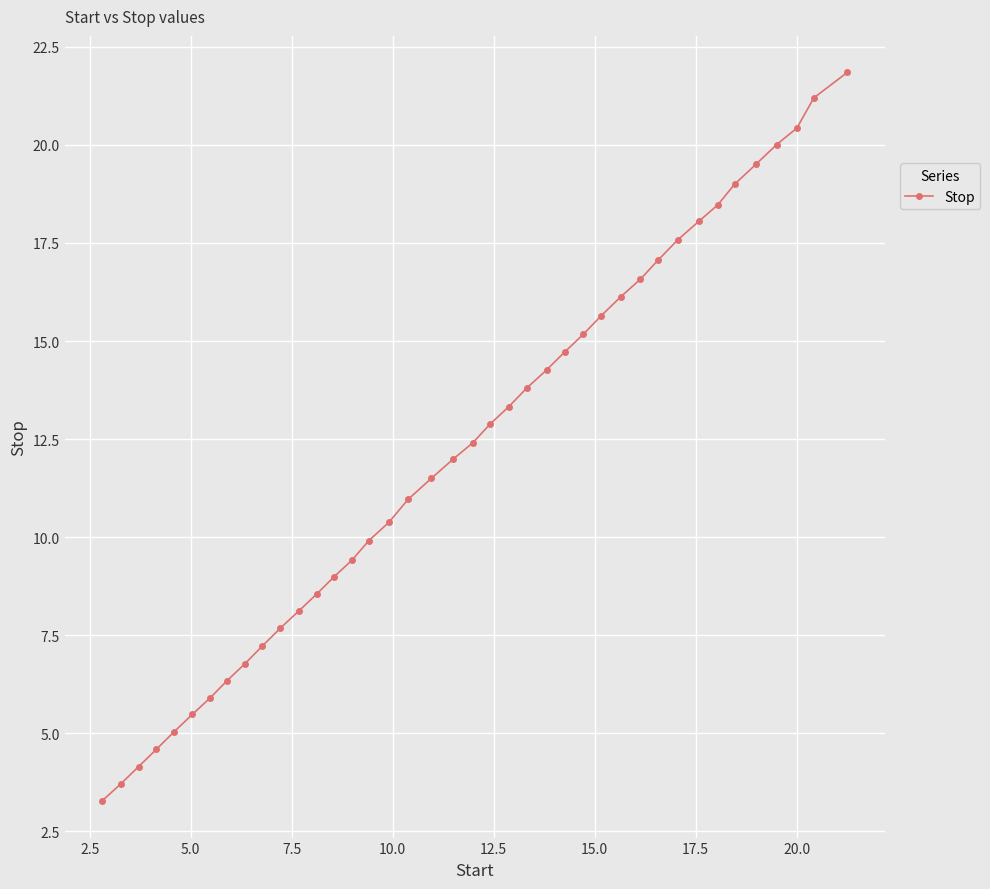

What is the difference between the maximum and minimum values?

18.6